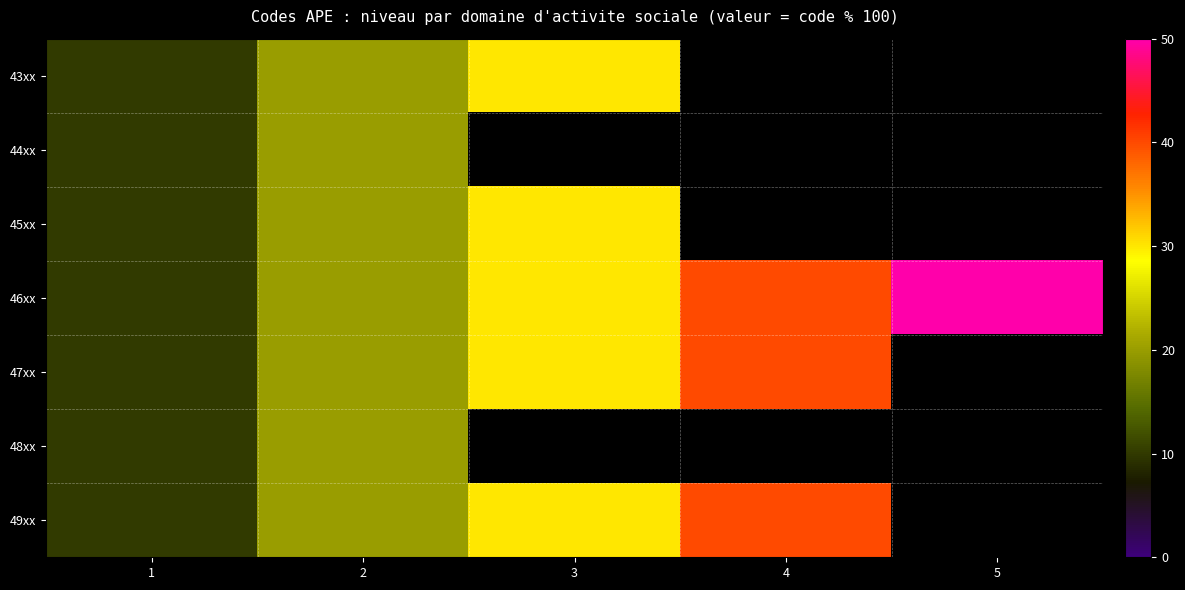

The 47xx series shows 30.0 at 3. True or false?

True